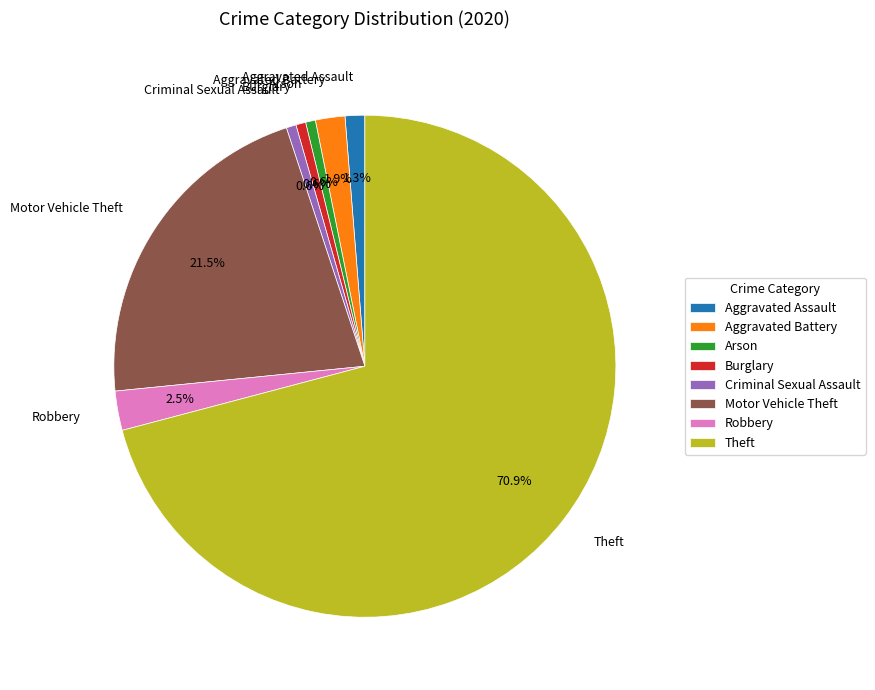

Does Aggravated Assault represent more than half of the total?

No